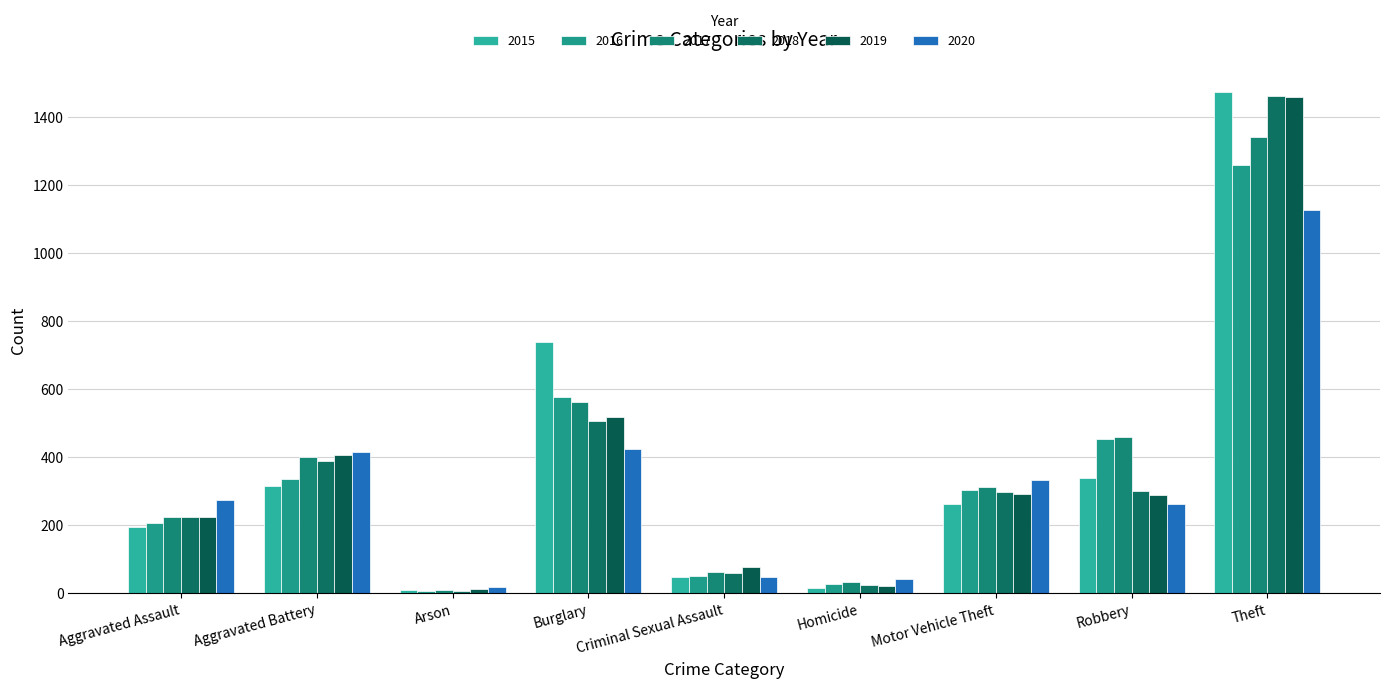

Reading left to right, list all the values displayed in this chart.

2015: Aggravated Assault=194	Aggravated Battery=316	Arson=9	Burglary=738	Criminal Sexual Assault=46	Homicide=15	Motor Vehicle Theft=263	Robbery=337	Theft=1474
2016: Aggravated Assault=206	Aggravated Battery=336	Arson=7	Burglary=576	Criminal Sexual Assault=50	Homicide=26	Motor Vehicle Theft=304	Robbery=454	Theft=1259
2017: Aggravated Assault=224	Aggravated Battery=400	Arson=10	Burglary=562	Criminal Sexual Assault=61	Homicide=33	Motor Vehicle Theft=312	Robbery=460	Theft=1339
2018: Aggravated Assault=225	Aggravated Battery=389	Arson=7	Burglary=506	Criminal Sexual Assault=60	Homicide=25	Motor Vehicle Theft=298	Robbery=301	Theft=1461
2019: Aggravated Assault=223	Aggravated Battery=407	Arson=12	Burglary=517	Criminal Sexual Assault=77	Homicide=22	Motor Vehicle Theft=290	Robbery=287	Theft=1459
2020: Aggravated Assault=273	Aggravated Battery=416	Arson=17	Burglary=425	Criminal Sexual Assault=48	Homicide=41	Motor Vehicle Theft=333	Robbery=263	Theft=1125